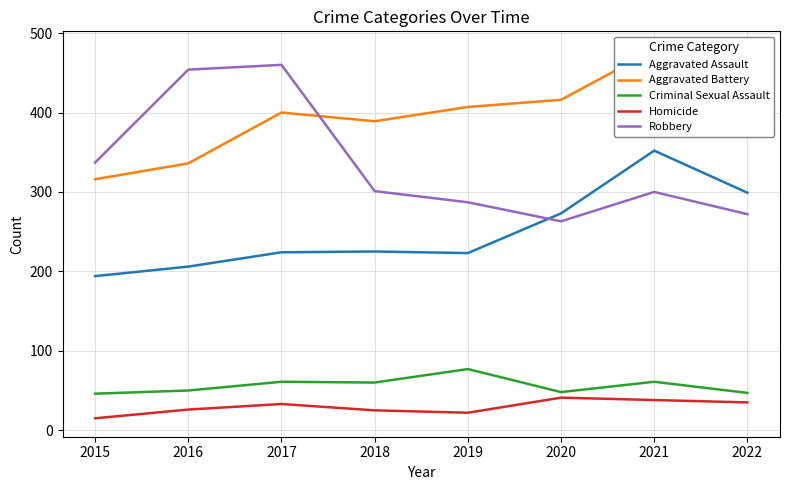

The value of Homicide at 2019 is 22. True or false?

True